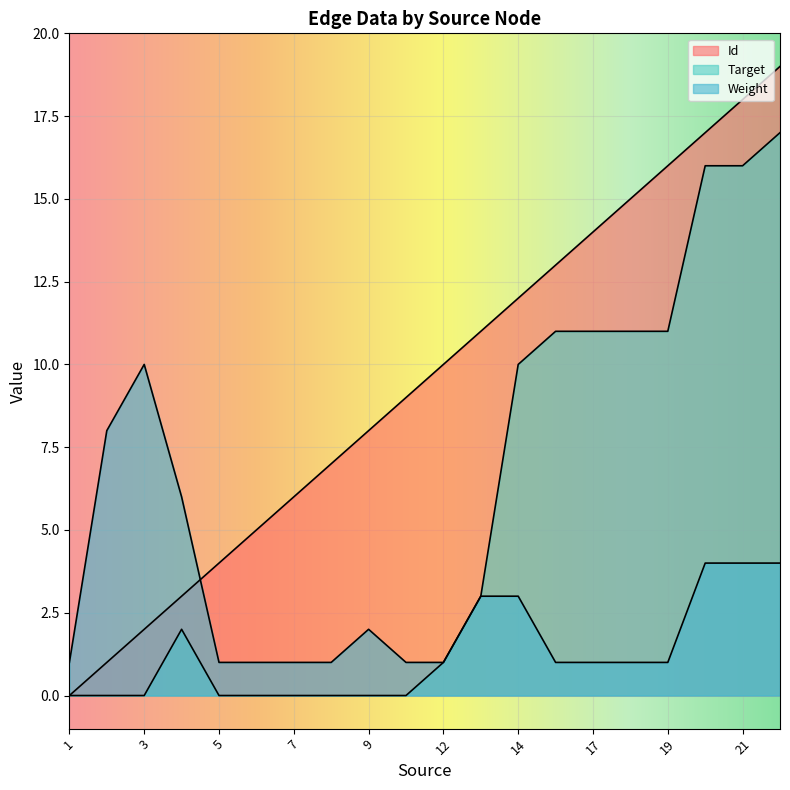

What is the difference between the highest and lowest values at 22?

15